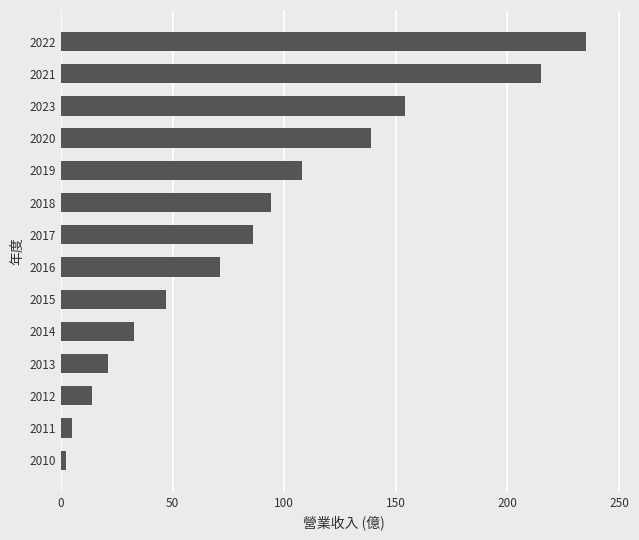

List the labels in order of value, largest first.

2022, 2021, 2023, 2020, 2019, 2018, 2017, 2016, 2015, 2014, 2013, 2012, 2011, 2010